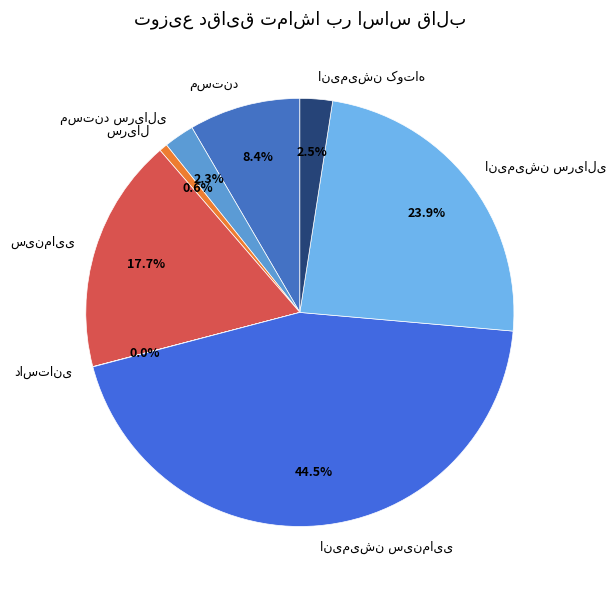

Is there a majority slice in this chart?

No